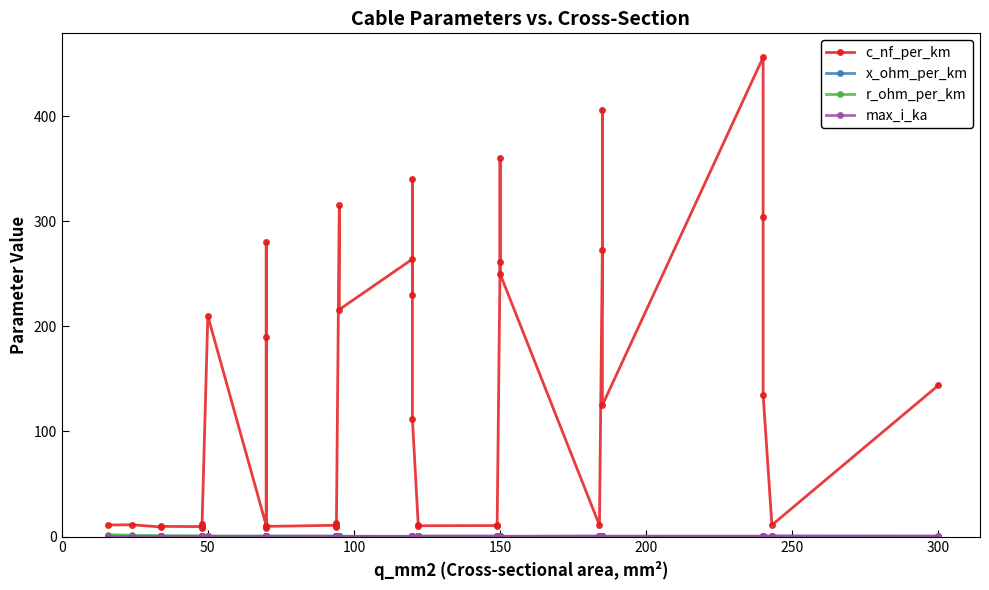

Rank the series by their maximum value, from lowest to highest.

x_ohm_per_km, max_i_ka, r_ohm_per_km, c_nf_per_km